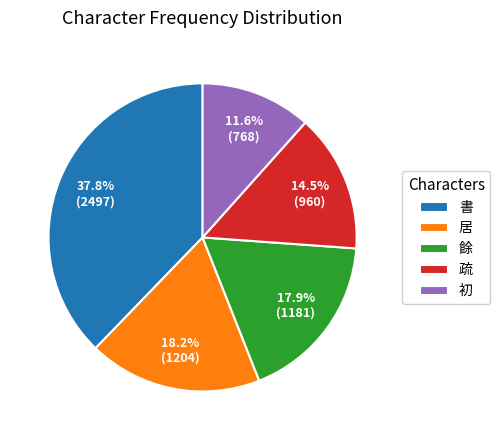

To the nearest percent, what is the difference between the largest and smallest slice percentages?

26%